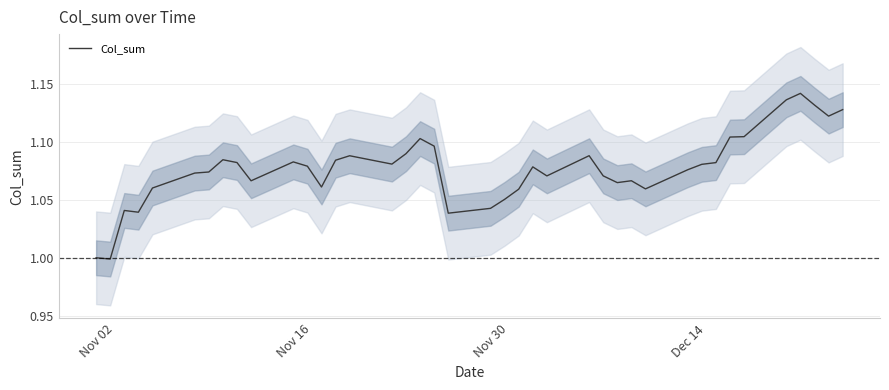

How many points are lower than both their immediate neighbors (excluding endpoints)?

10